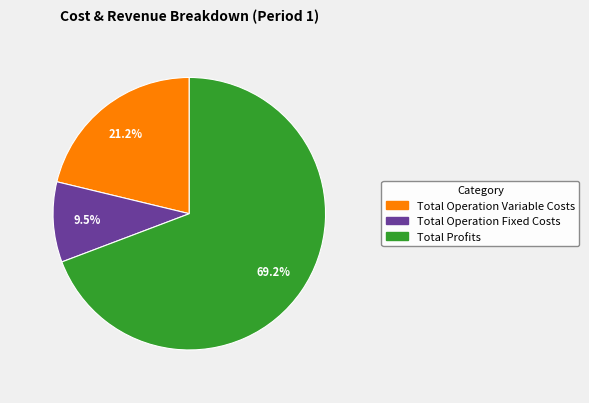

Is there a majority slice in this chart?

Yes